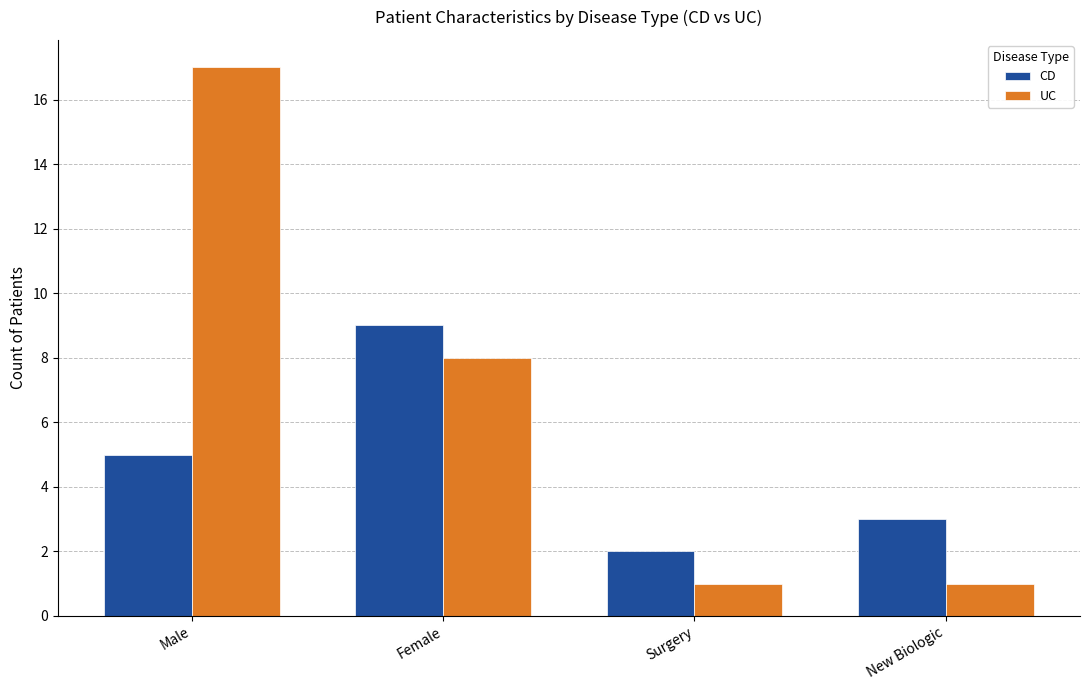

What is the difference between the CD values at Male and Female?

4